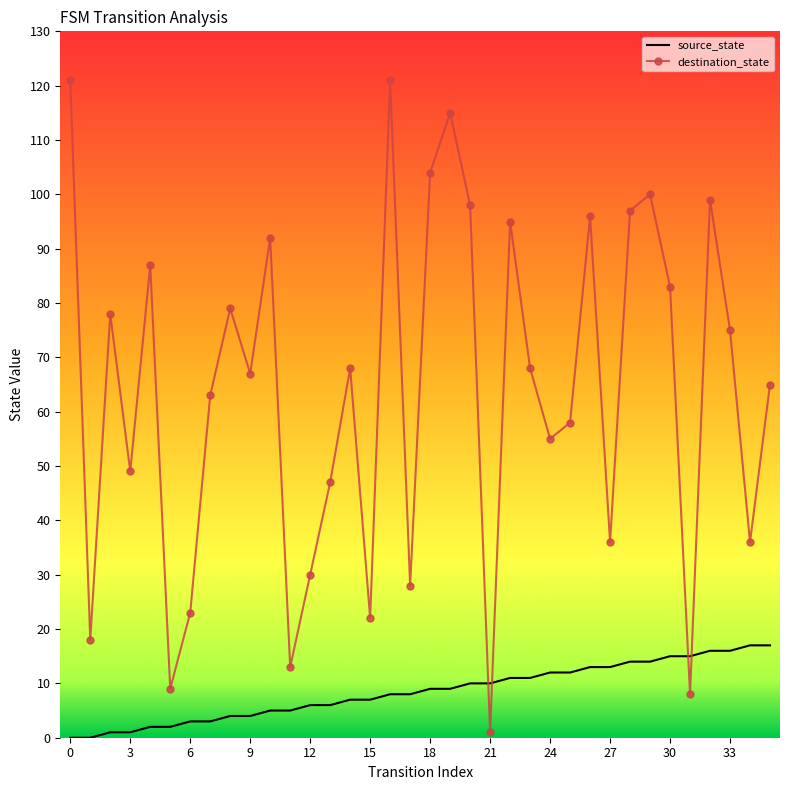

Rank the series by their average value, from highest to lowest.

destination_state, source_state